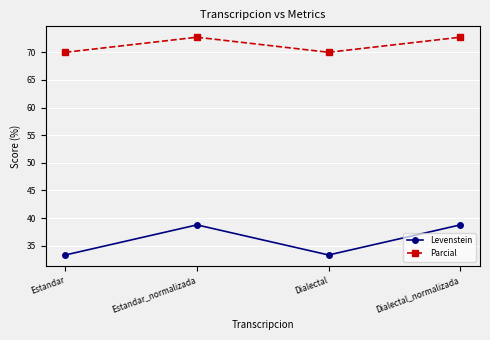

Does the chart have visible grid lines?

Yes